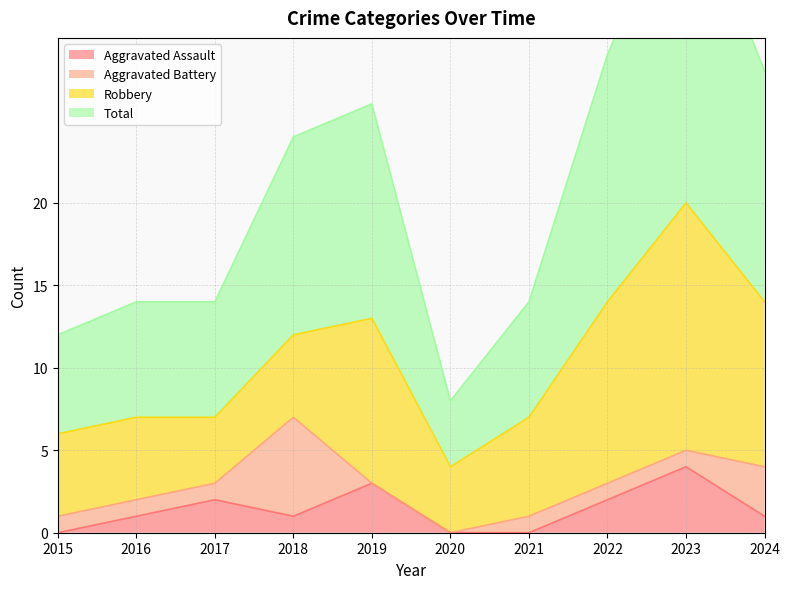

What is the difference between the second highest and minimum values in the Aggravated Assault series?

3